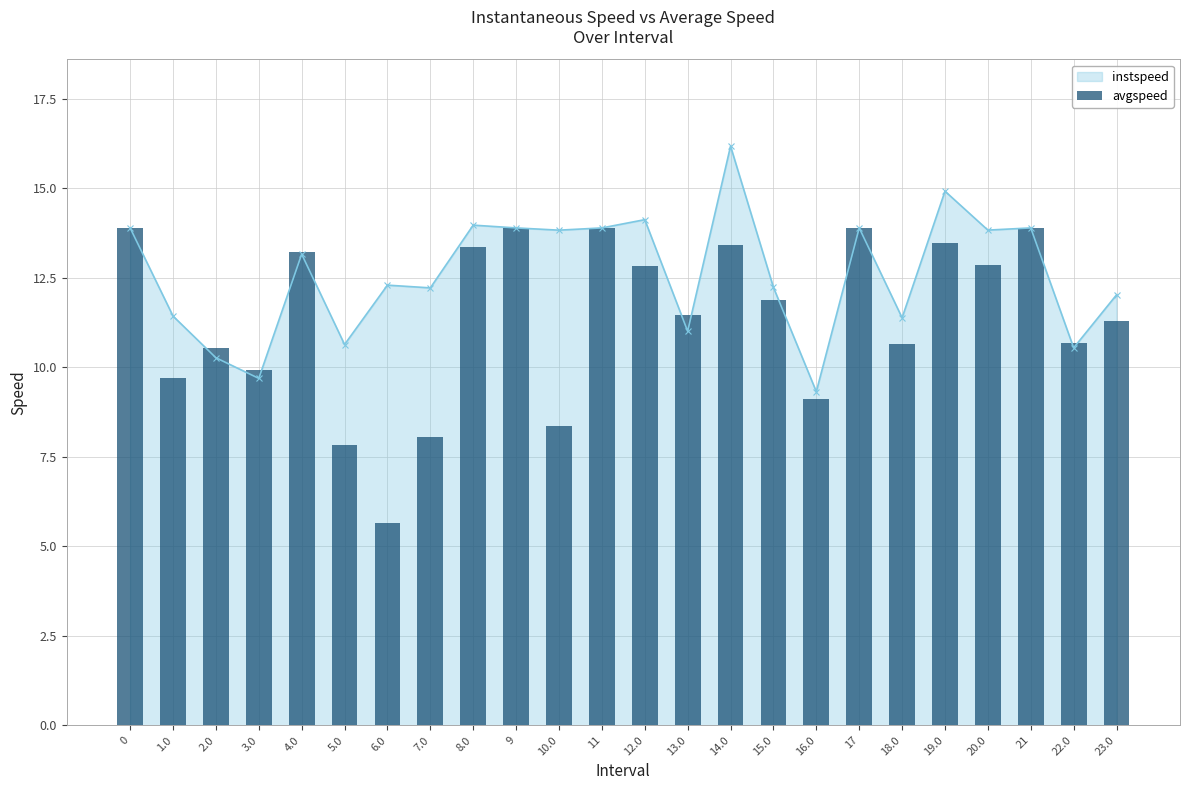

List the labels in order of value, largest first.

0, 9, 11, 17, 21, 19.0, 14.0, 8.0, 4.0, 20.0, 12.0, 15.0, 13.0, 23.0, 22.0, 18.0, 2.0, 3.0, 1.0, 16.0, 10.0, 7.0, 5.0, 6.0